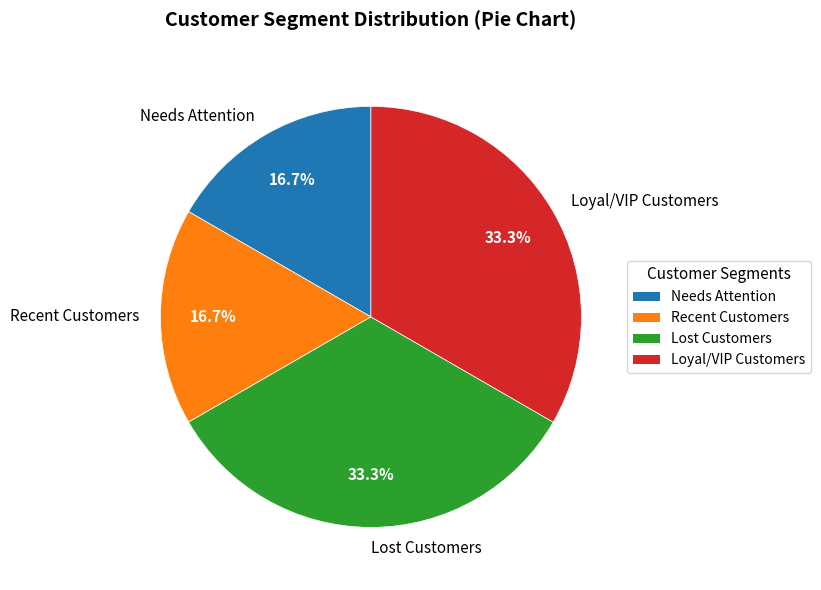

Is there any slice that represents more than half of the pie?

No